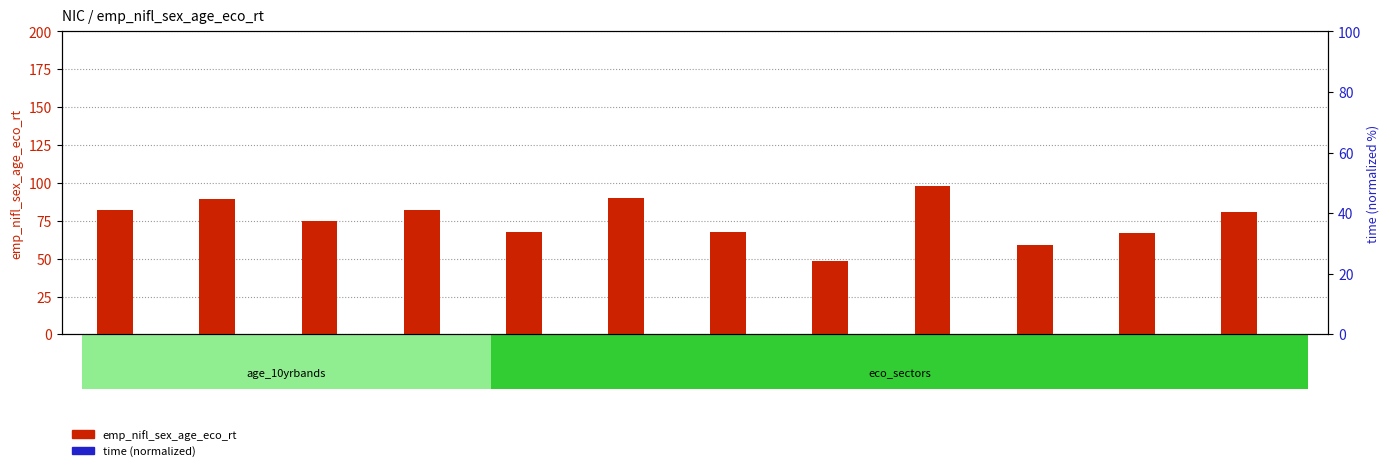

What is the value of the emp_nifl_sex_age_eco_rt bar at the 8th from the left?

48.7